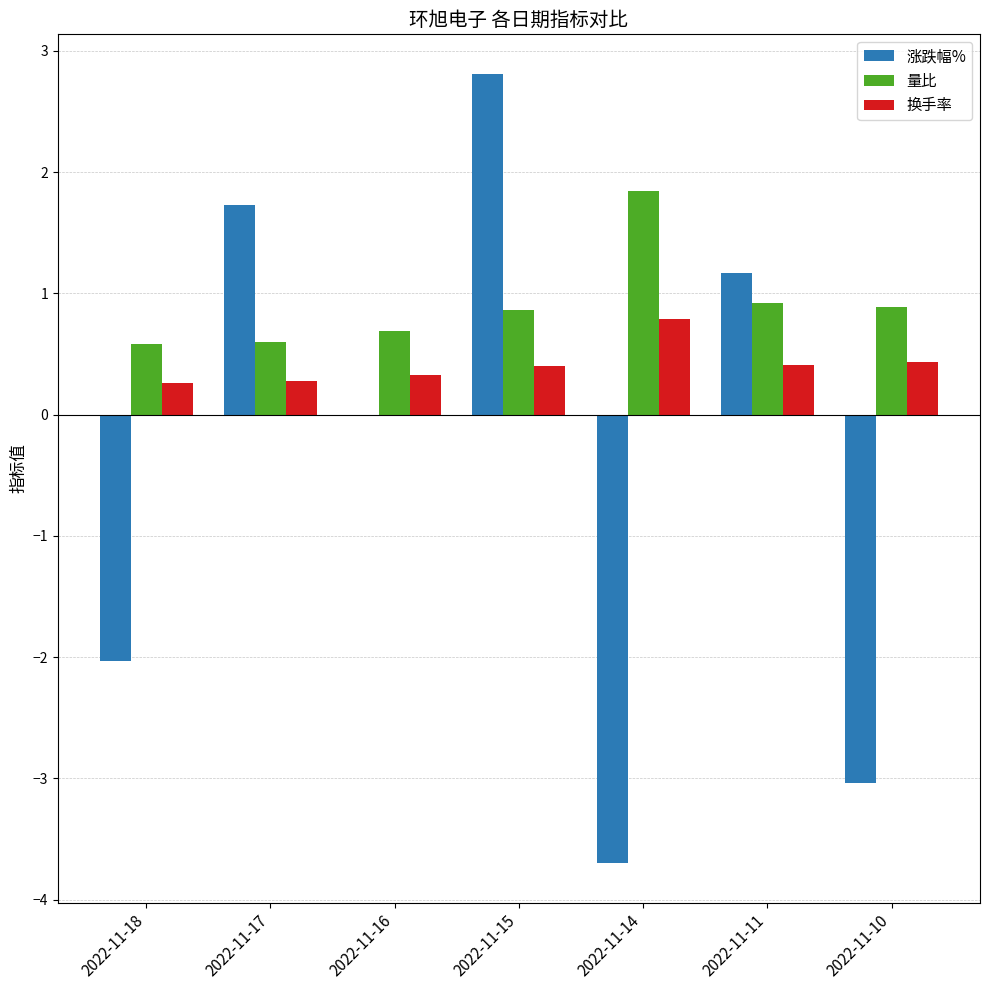

Are the bars horizontal?

No